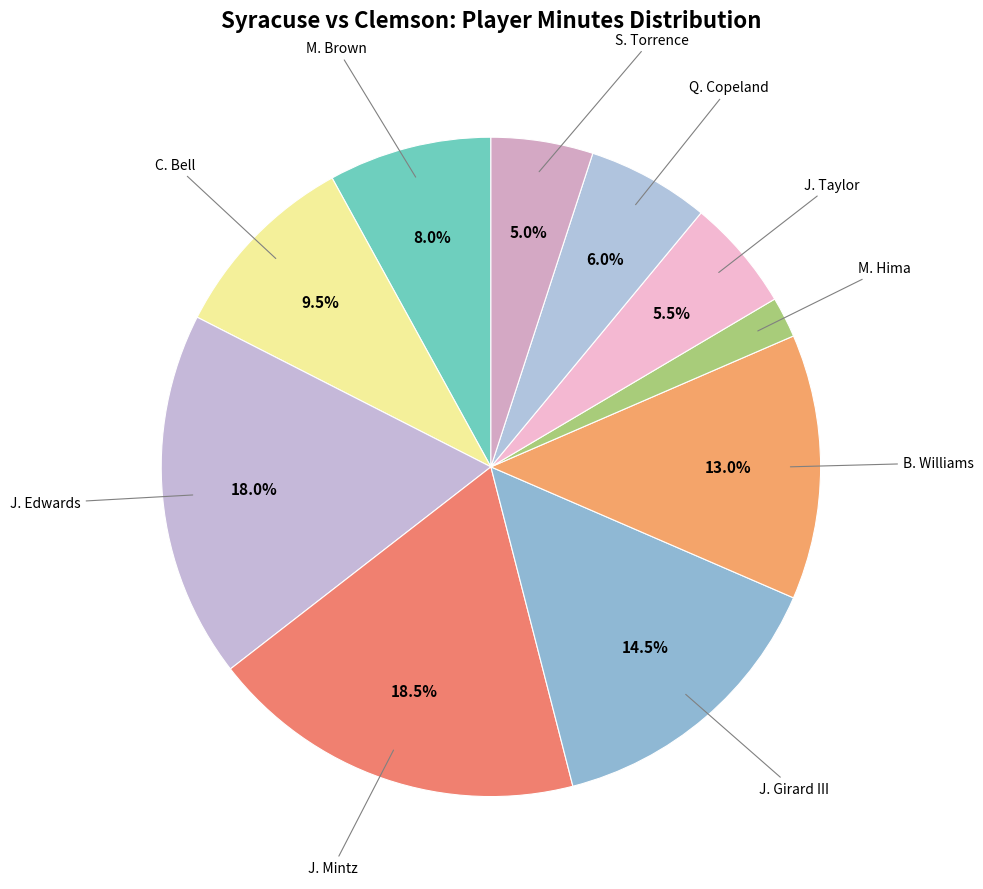

Count the number of slices in the pie.

10